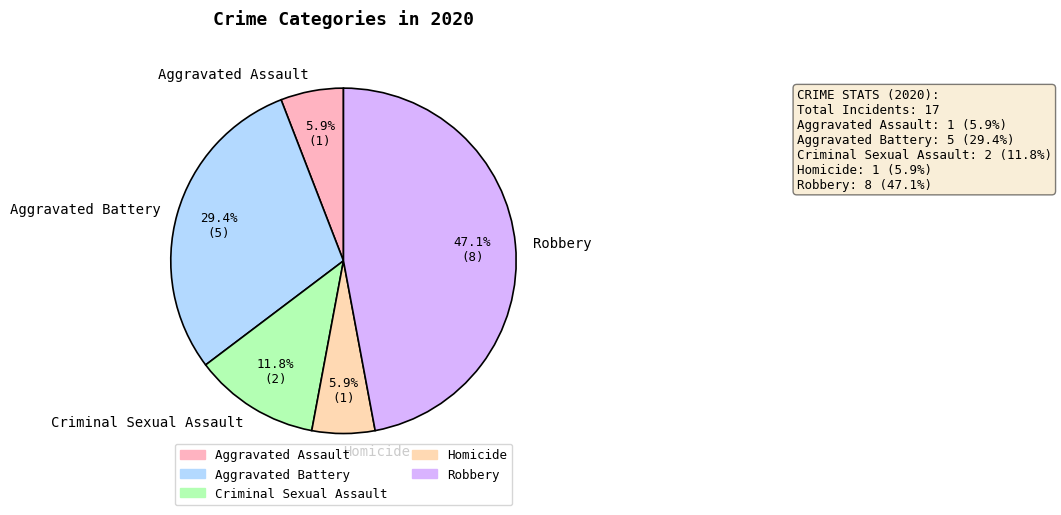

How many segments does this pie chart have?

5